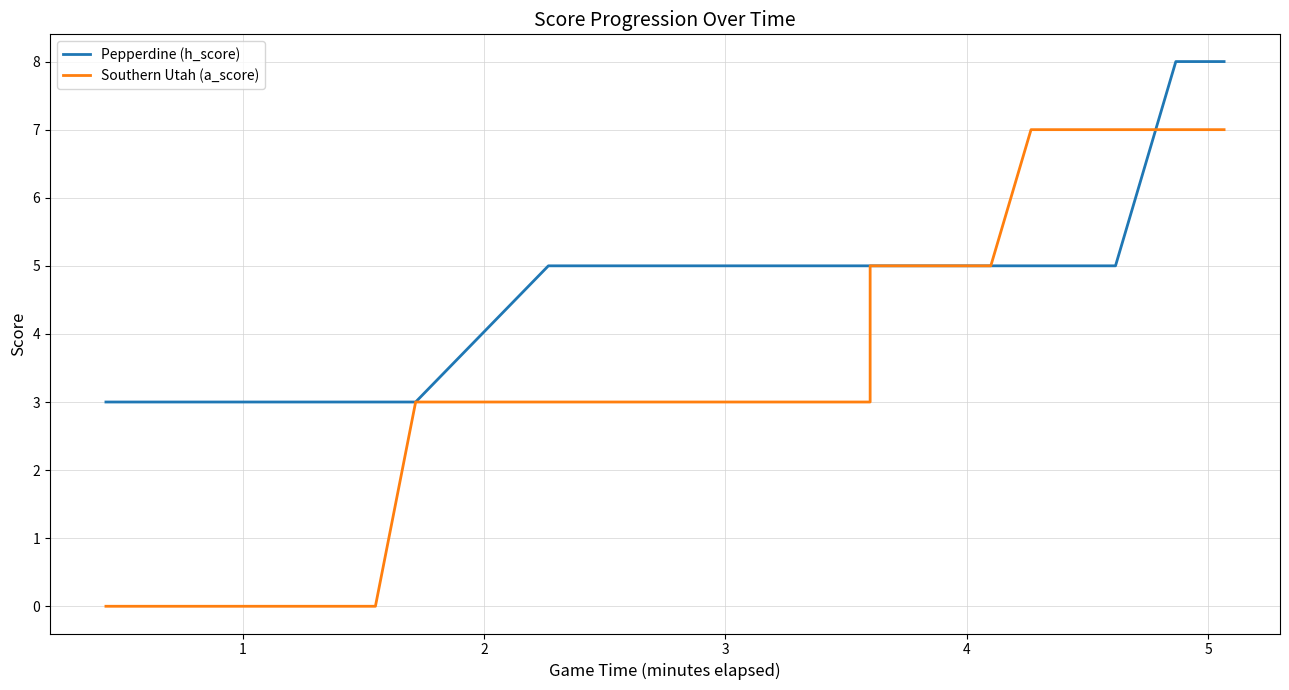

How many values in the Pepperdine (h_score) series exceed 5?

2